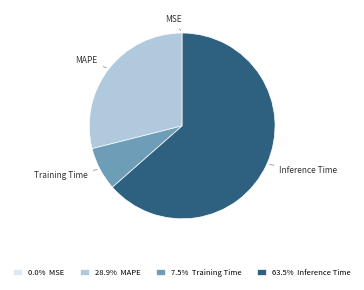

Which has a higher value, Training Time or MAPE?

MAPE